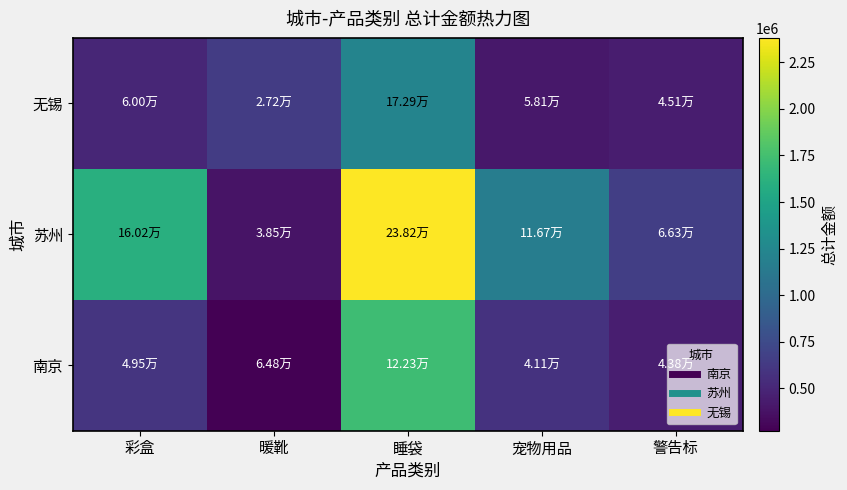

At which category is the sum across all series the highest?

睡袋